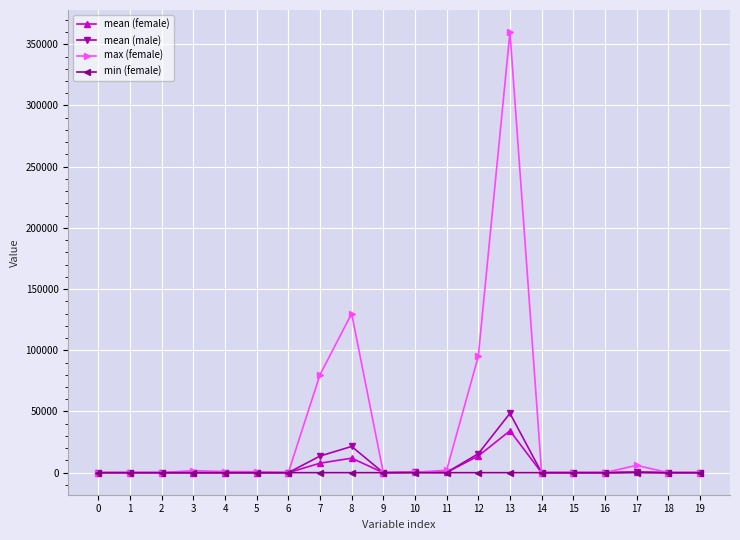

Which series has the largest range (max minus min)?

max (female)